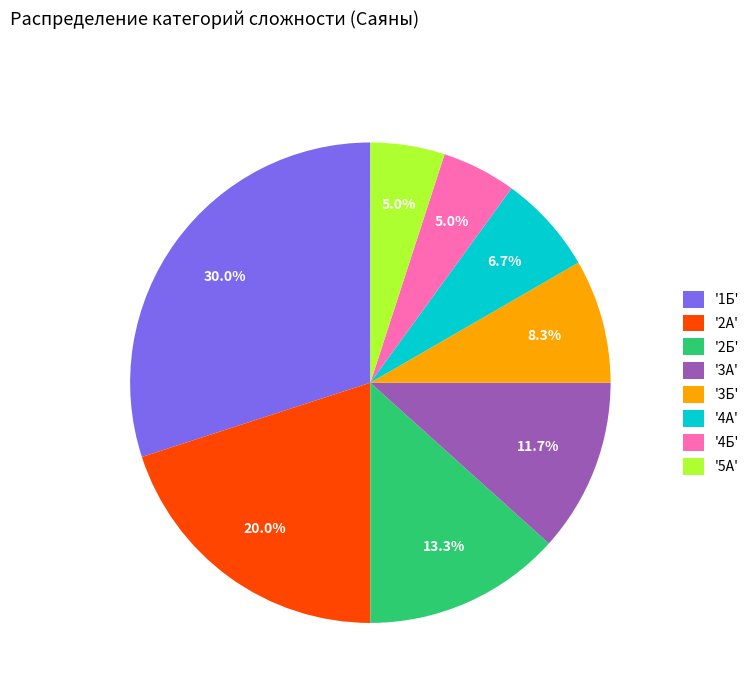

How many segments does this pie chart have?

8